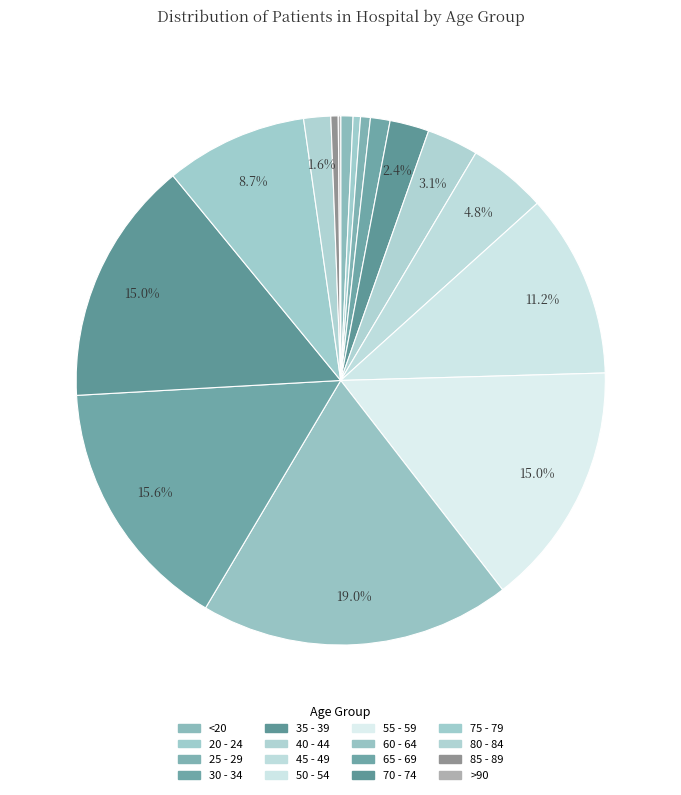

What percentage is NOT represented by 55 - 59?

85.0%